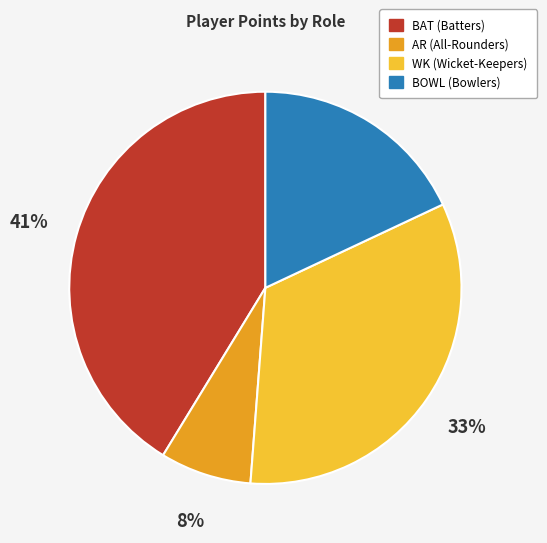

Does any single category account for the majority?

No